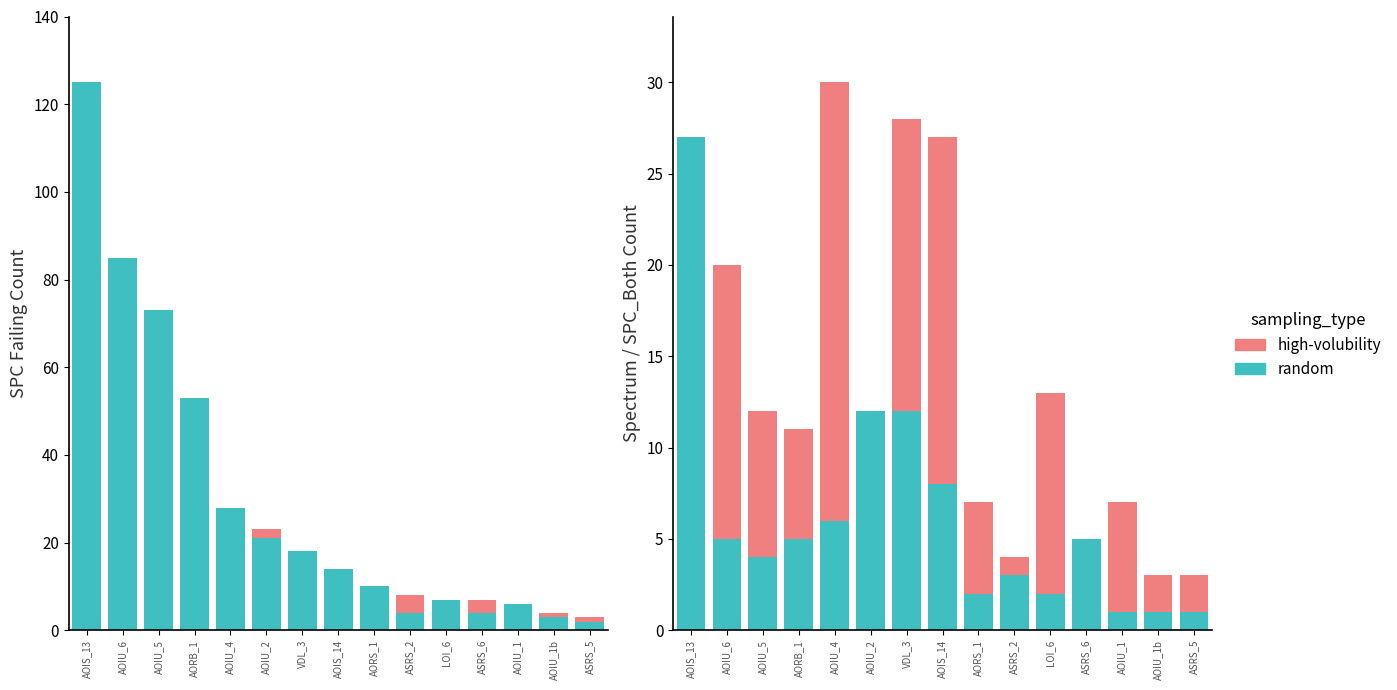

At how many categories does at least one series exceed 102?

1